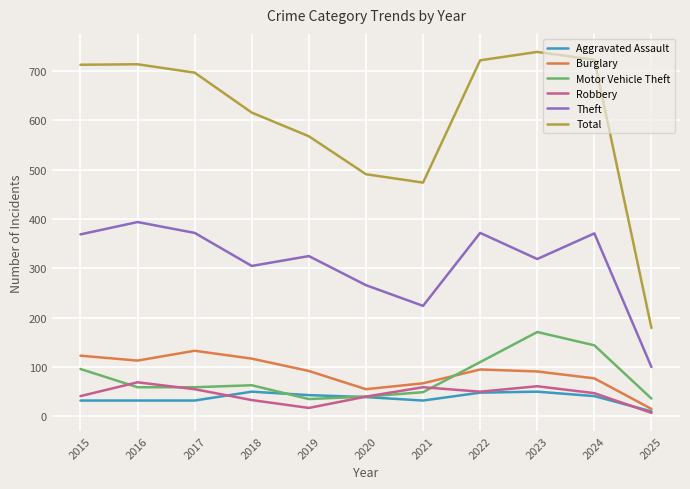

What is the difference between the highest and lowest values at 2015?

681